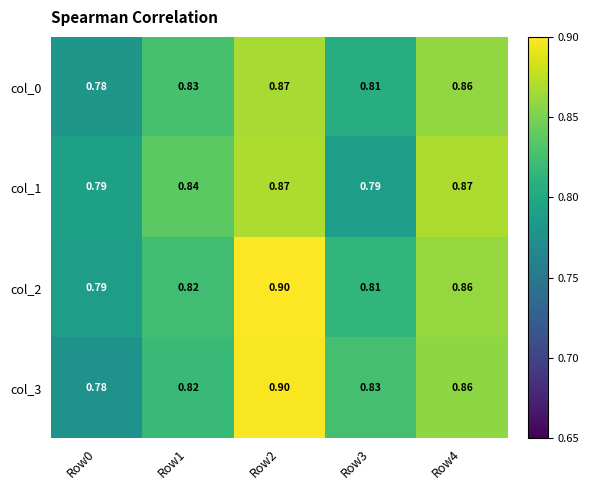

At which category is the sum across all series the highest?

Row2